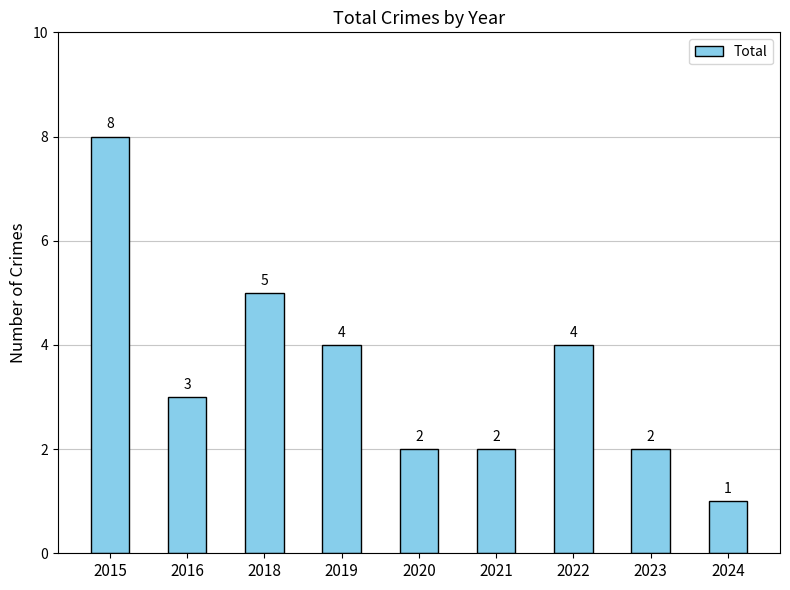

How many bars are there in total?

9